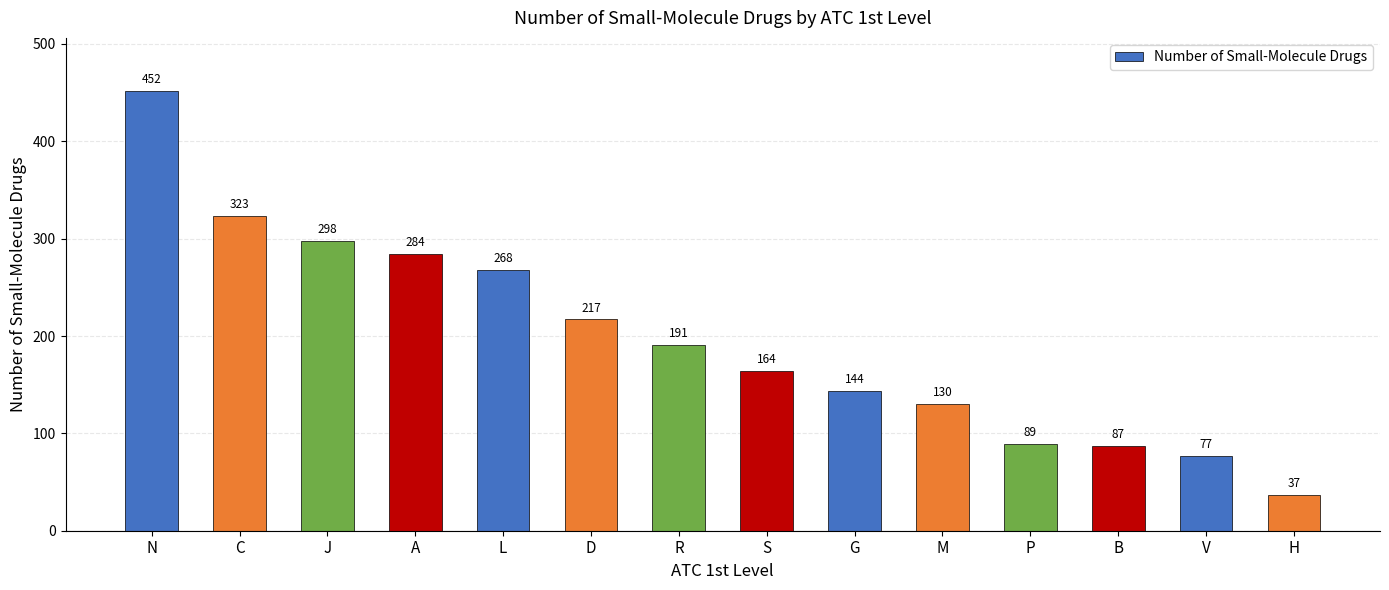

What is the change in value from D to P?

-128